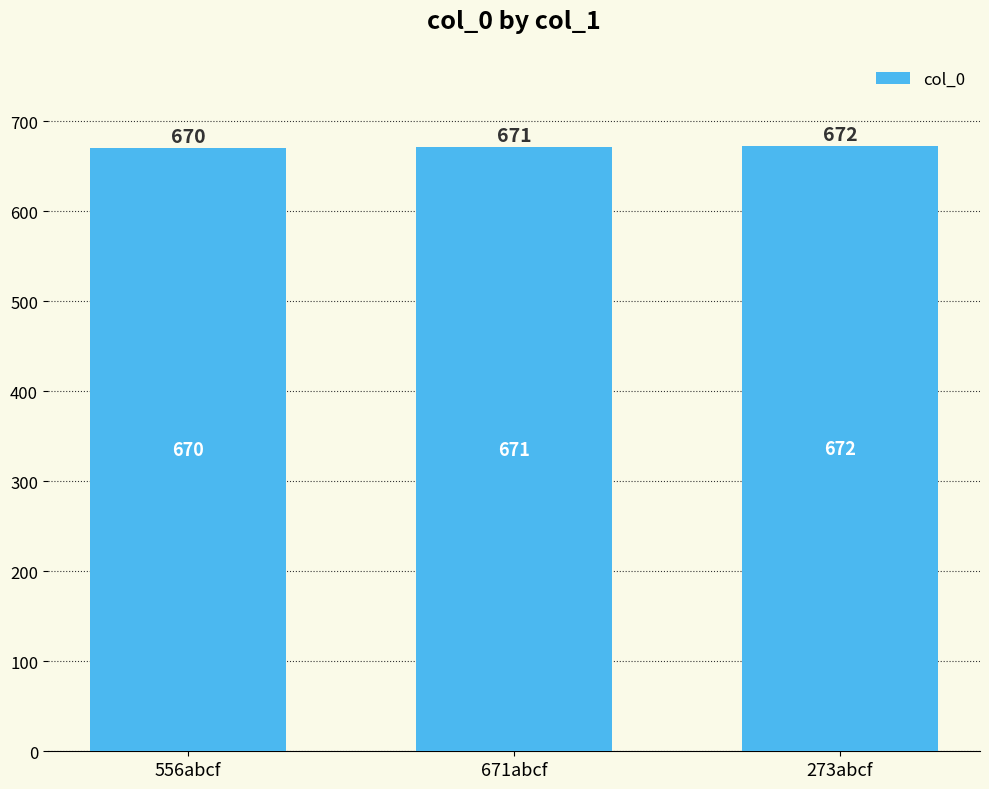

What is the ratio of the value at 273abcf to the value at 556abcf?

1.0